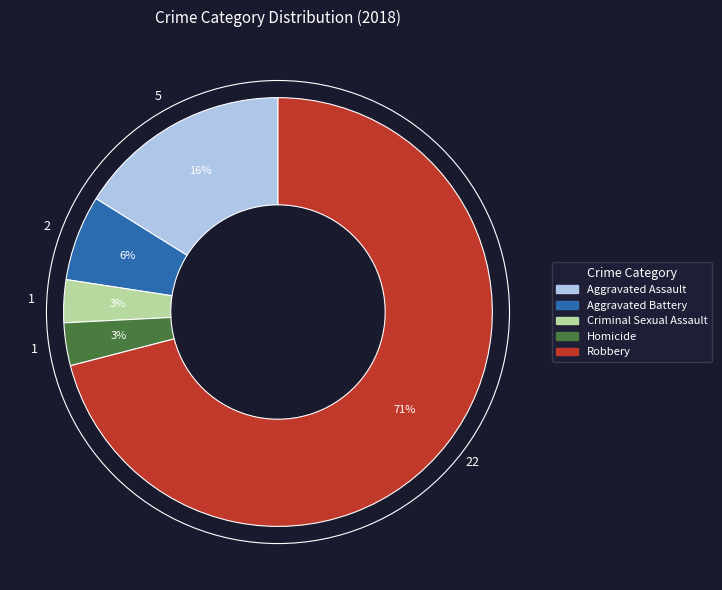

Does Aggravated Battery account for over 50% of the chart?

No